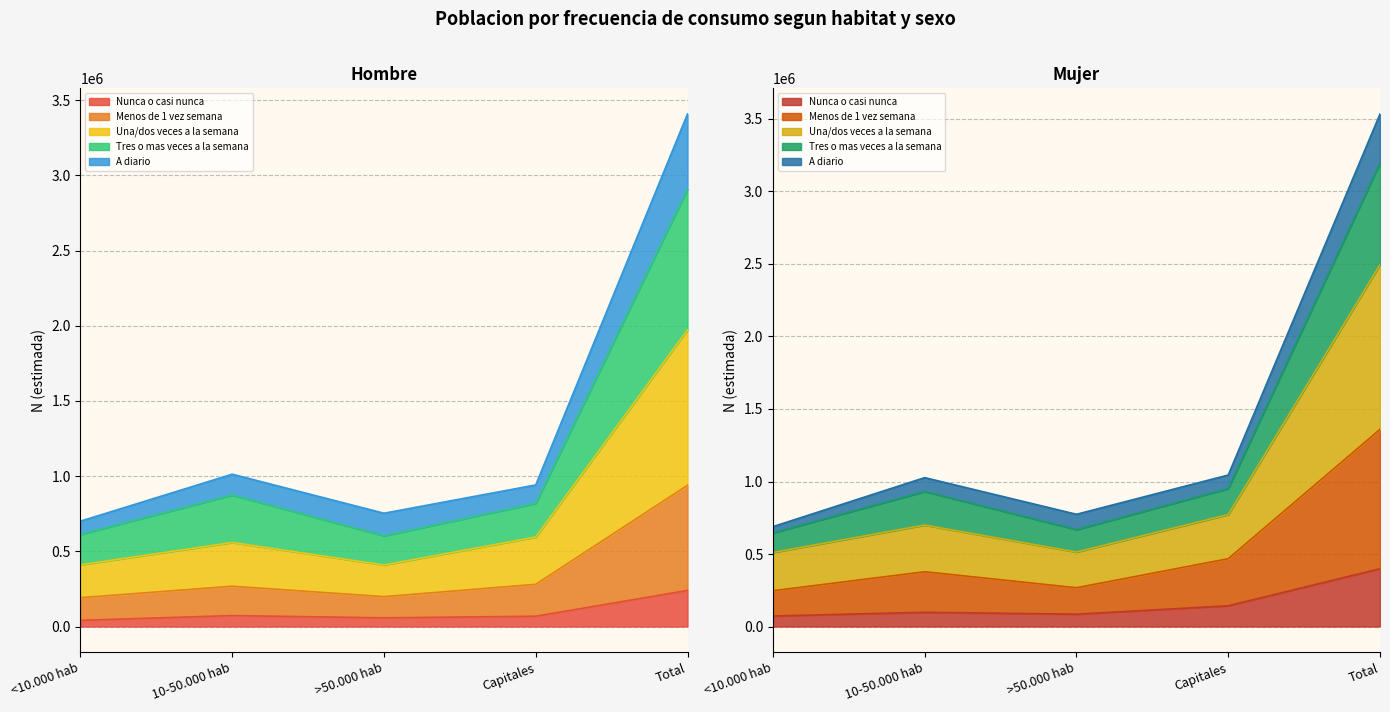

The value of Mujer N (estimada) at 10-50.000 hab is 1841235. True or false?

False